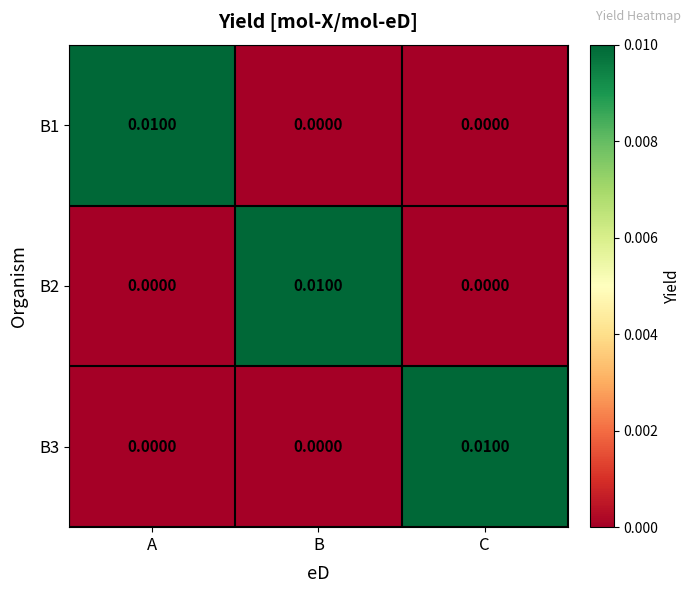

Is the value of B1 at C greater than the value of B3 at C?

No